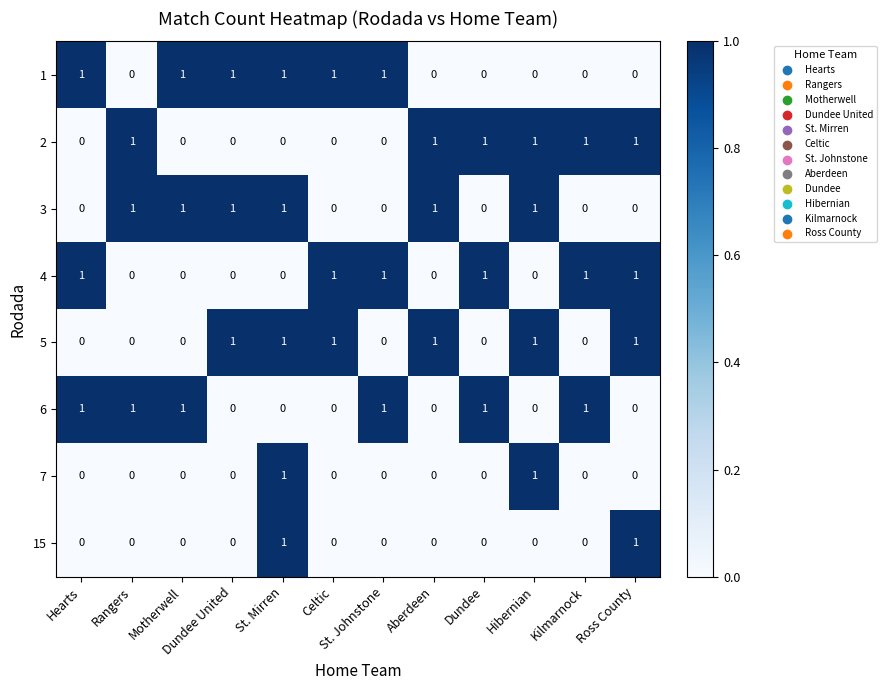

Is it true that 6 equals 0 at Kilmarnock?

False